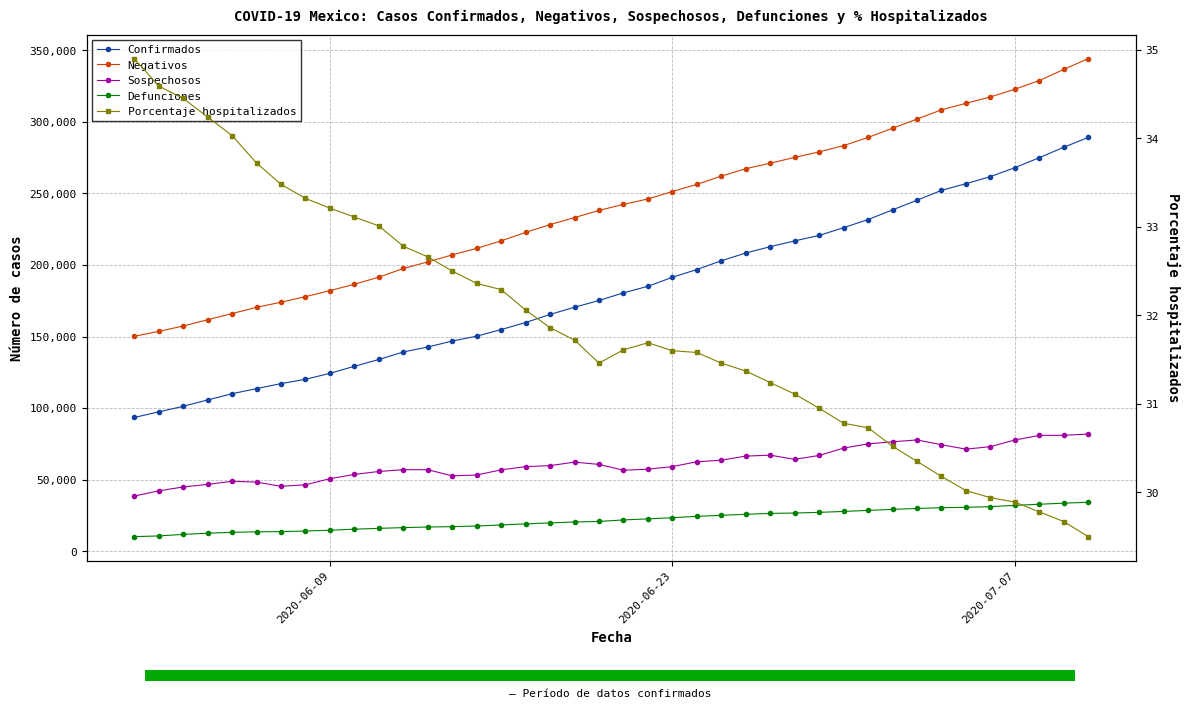

What position from the left is 2020-07-07?

3